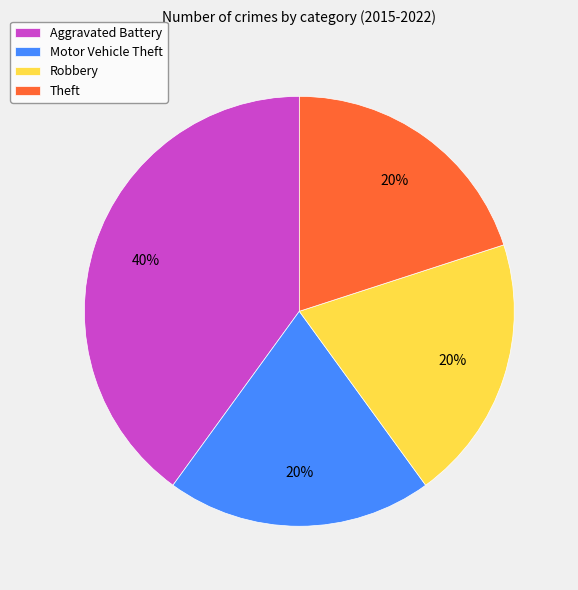

To the nearest percent, what portion does Robbery represent?

20%